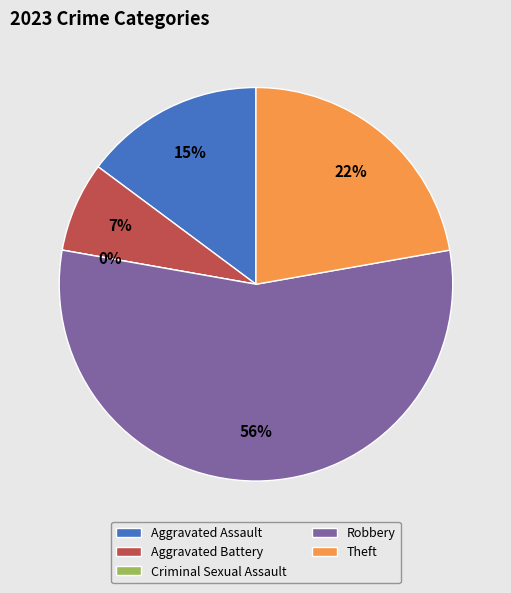

What portion of the pie excludes Theft?

77.8%